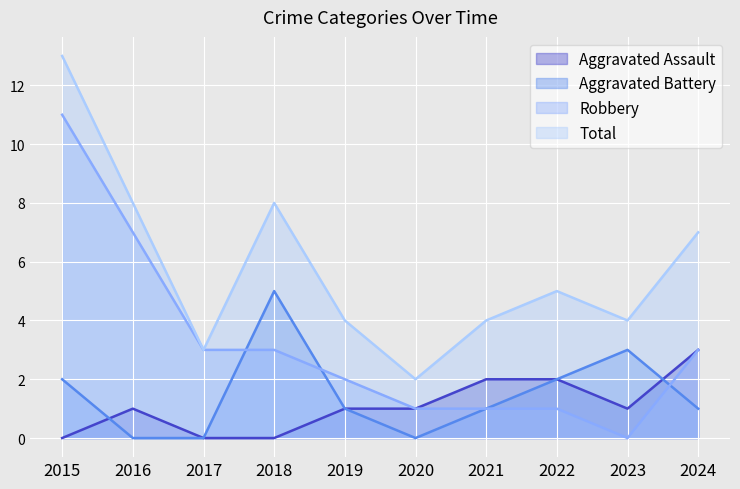

Reading left to right, transcribe all the data shown in this chart.

Aggravated Assault: 2015=0	2016=1	2017=0	2018=0	2019=1	2020=1	2021=2	2022=2	2023=1	2024=3
Aggravated Battery: 2015=2	2016=0	2017=0	2018=5	2019=1	2020=0	2021=1	2022=2	2023=3	2024=1
Robbery: 2015=11	2016=7	2017=3	2018=3	2019=2	2020=1	2021=1	2022=1	2023=0	2024=3
Total: 2015=13	2016=8	2017=3	2018=8	2019=4	2020=2	2021=4	2022=5	2023=4	2024=7